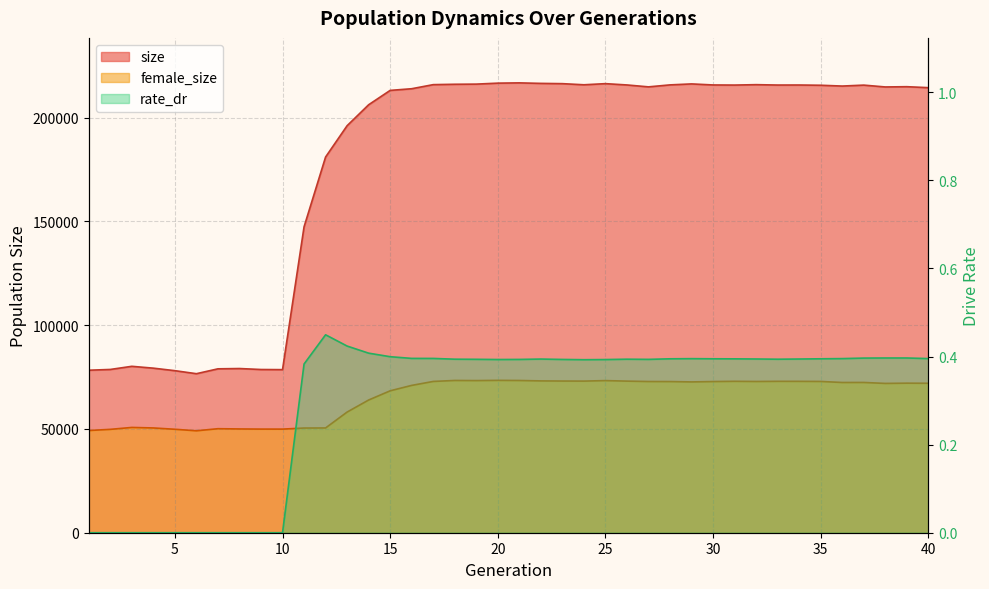

How many data points does each series have?

40